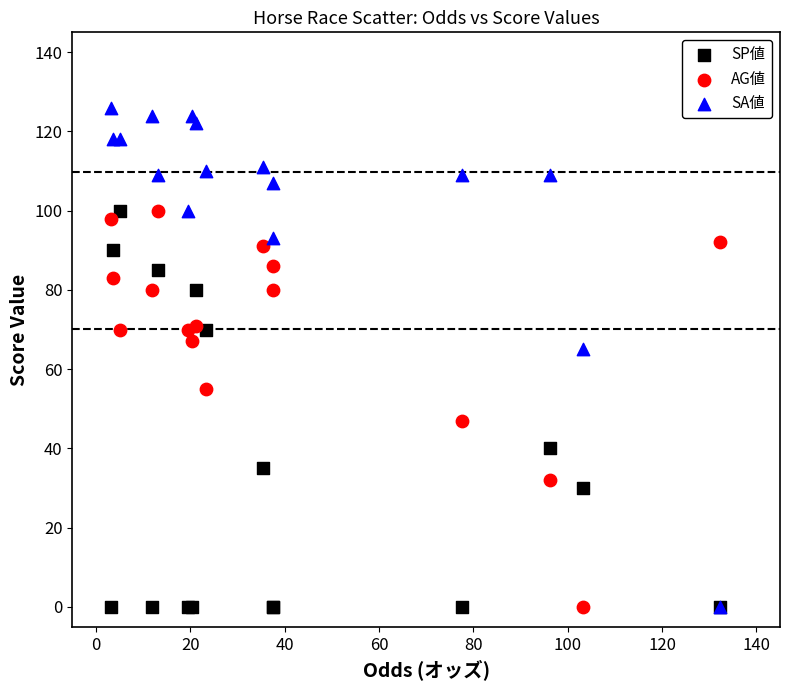

Which series reaches the maximum Y coordinate?

SA値